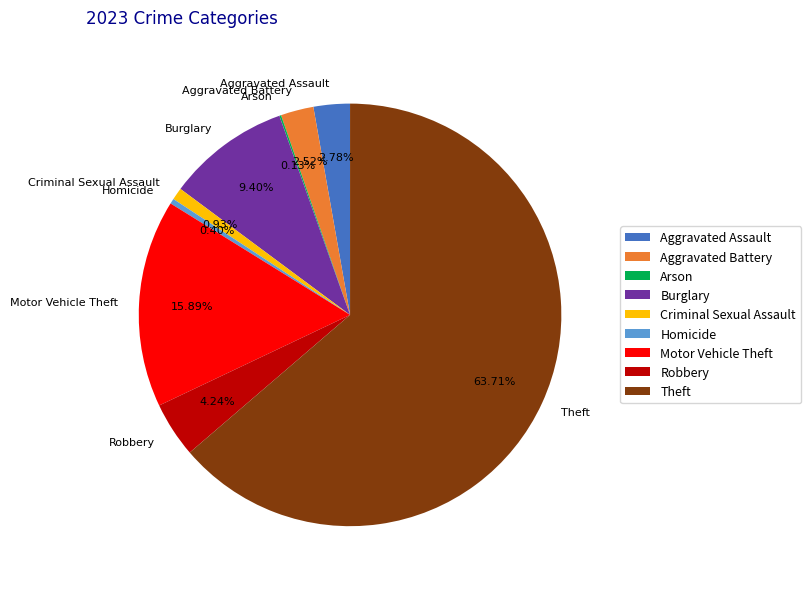

Which has a higher value, Criminal Sexual Assault or Homicide?

Criminal Sexual Assault